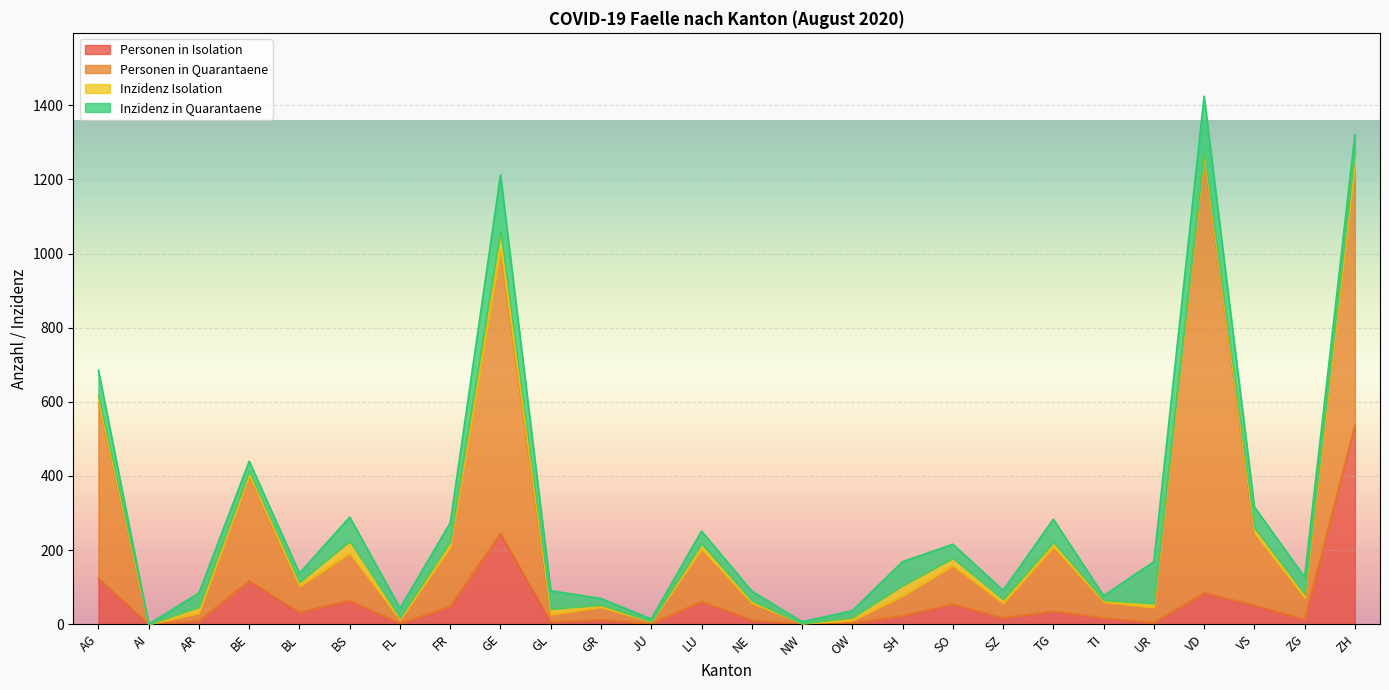

The Personen in Quarantaene series shows 58.0 at ZG. True or false?

True